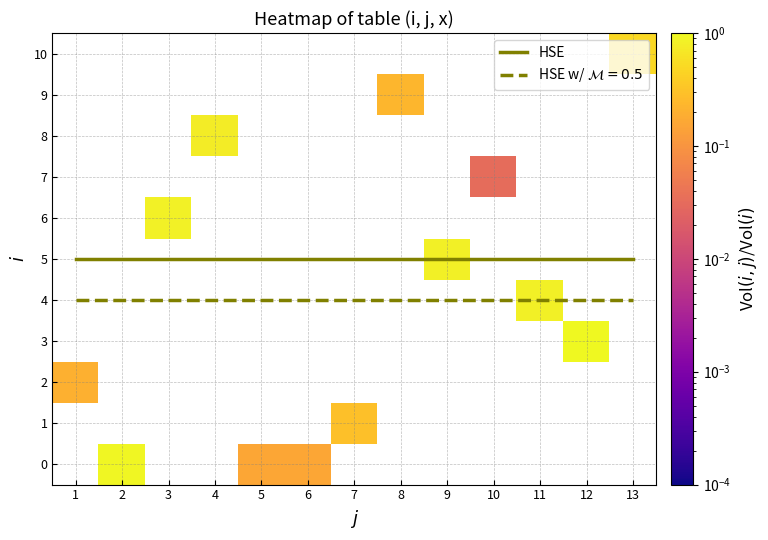

The HSE series shows 5 at 8. True or false?

True